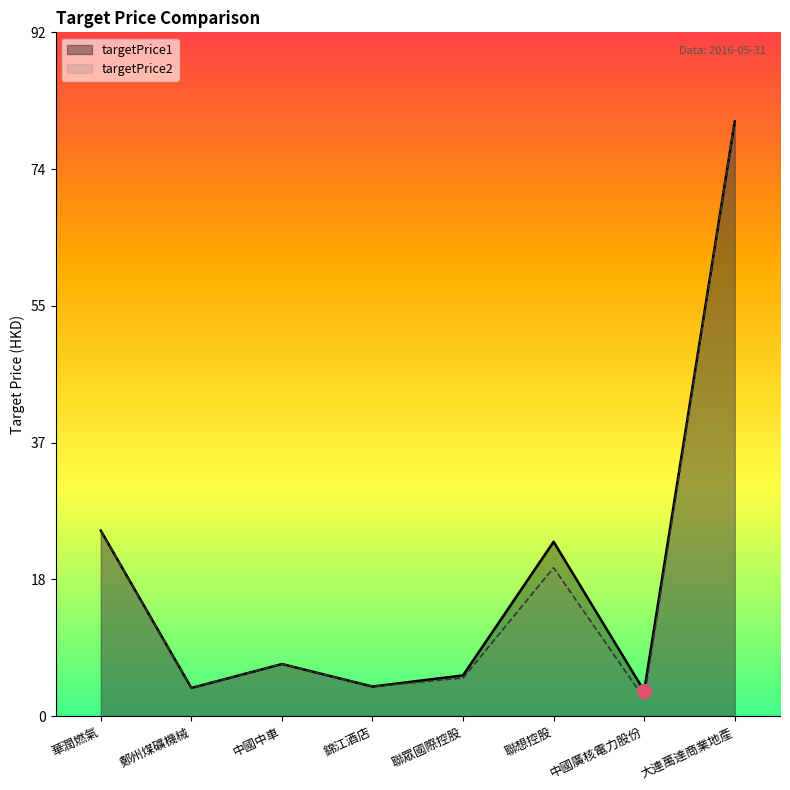

Is the value of targetPrice1 at 大連萬達商業地產 greater than the value of targetPrice2 at 鄭州煤礦機械?

Yes